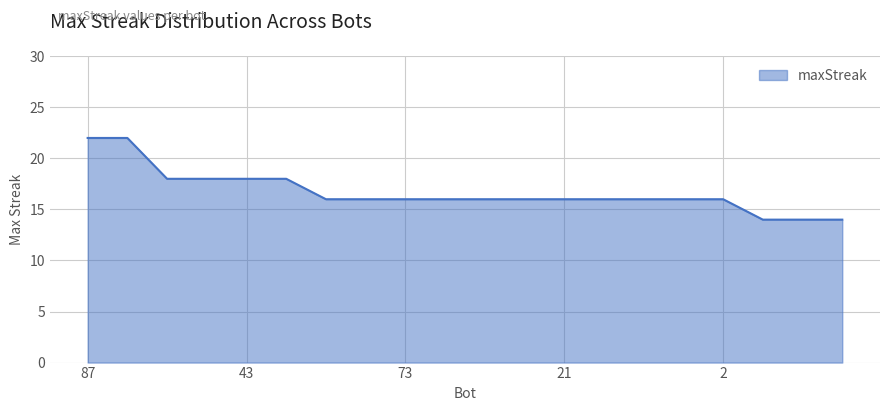

Reading right to left, list all the values displayed in this chart.

14	14	14	16	16	16	16	16	16	16	16	16	16	16	18	18	18	18	22	22